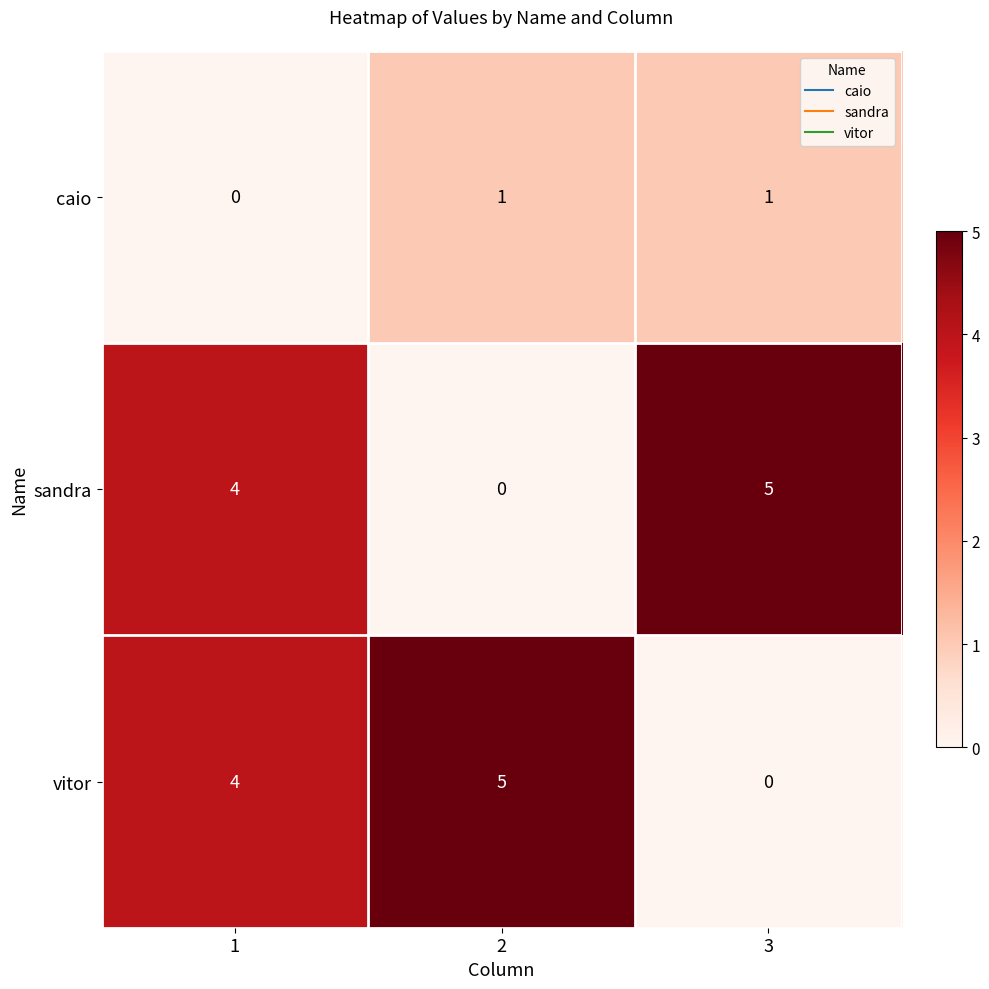

Is it true that caio equals 0 at 1?

True